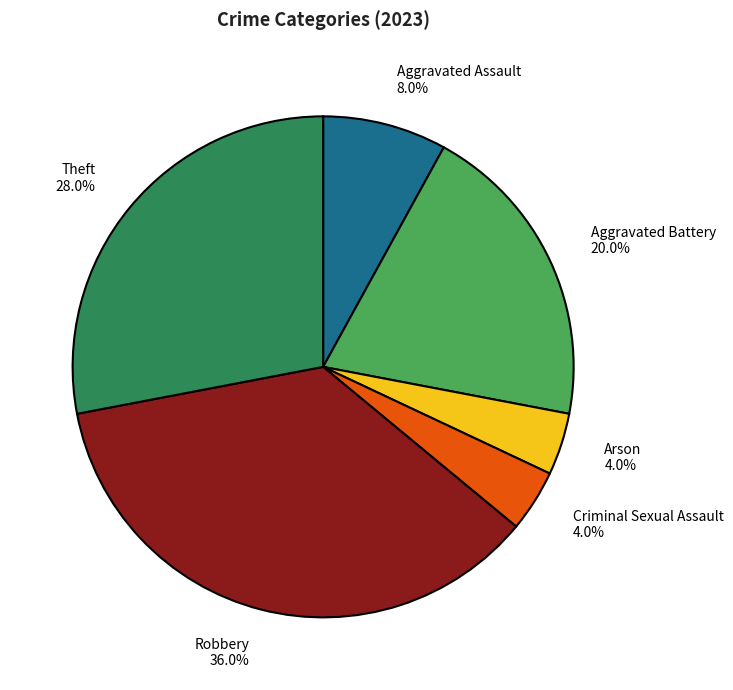

Does Aggravated Assault represent more than half of the total?

No